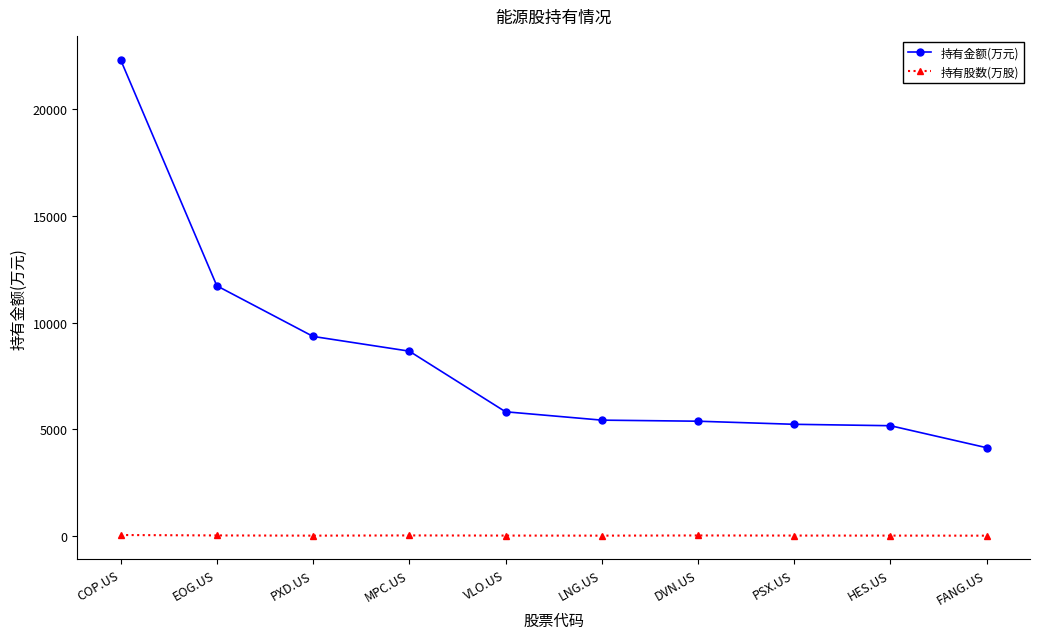

The value of 持有金额(万元) at HES.US is 5162.0. True or false?

True